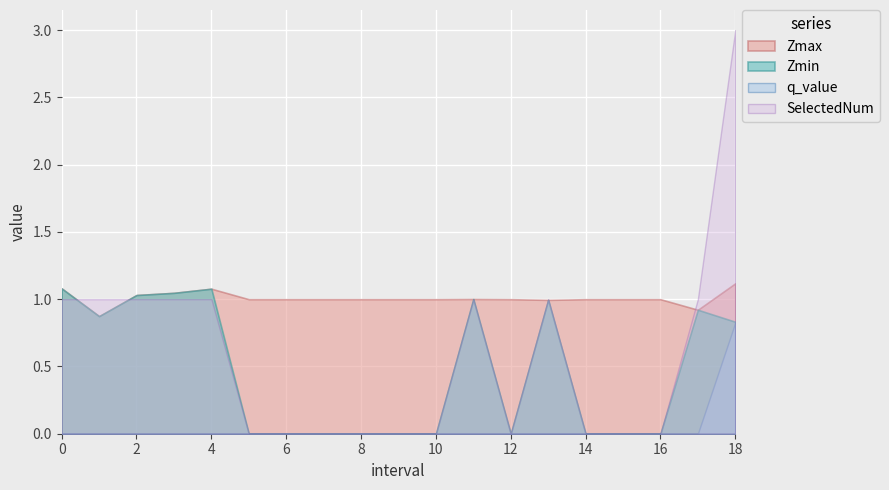

What is the difference between the maximum and minimum values in the q_value series?

0.8